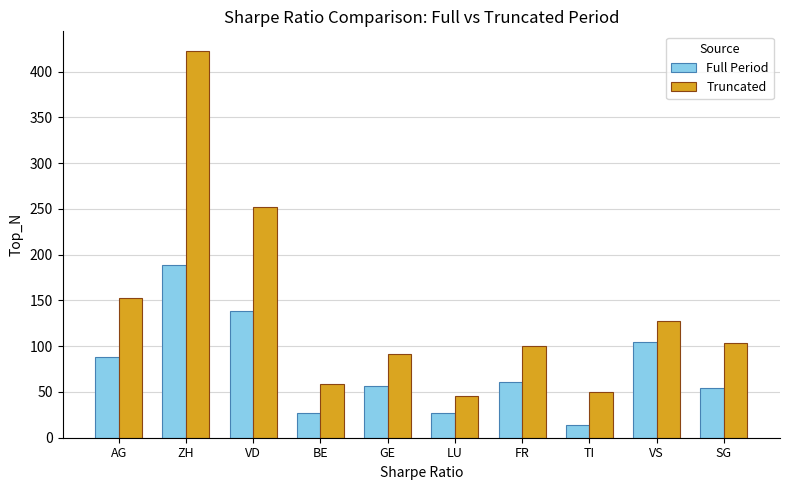

What is the label of the 5th bar from the right?

LU